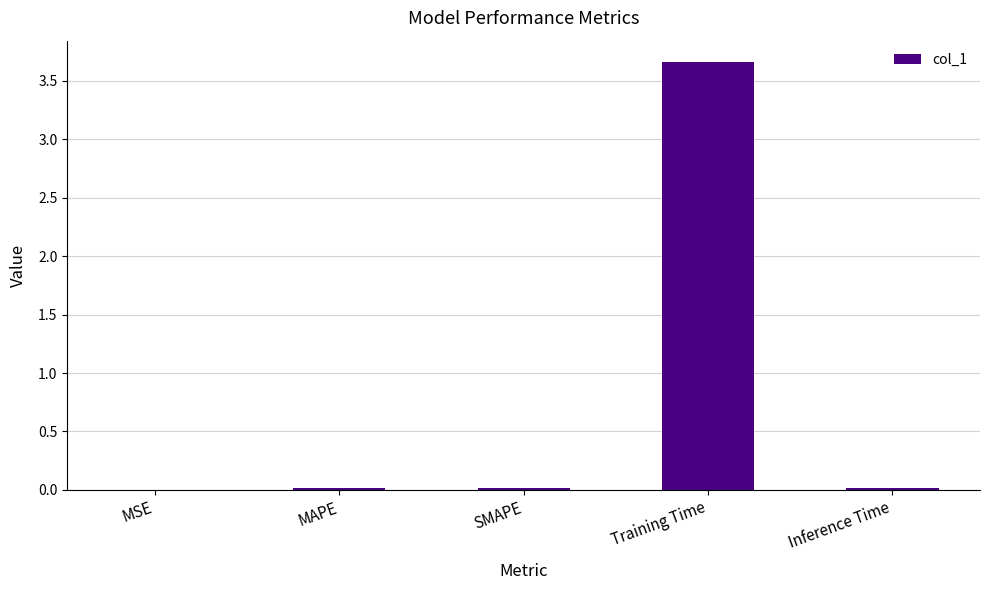

At which category does the chart reach its peak across all series?

Training Time